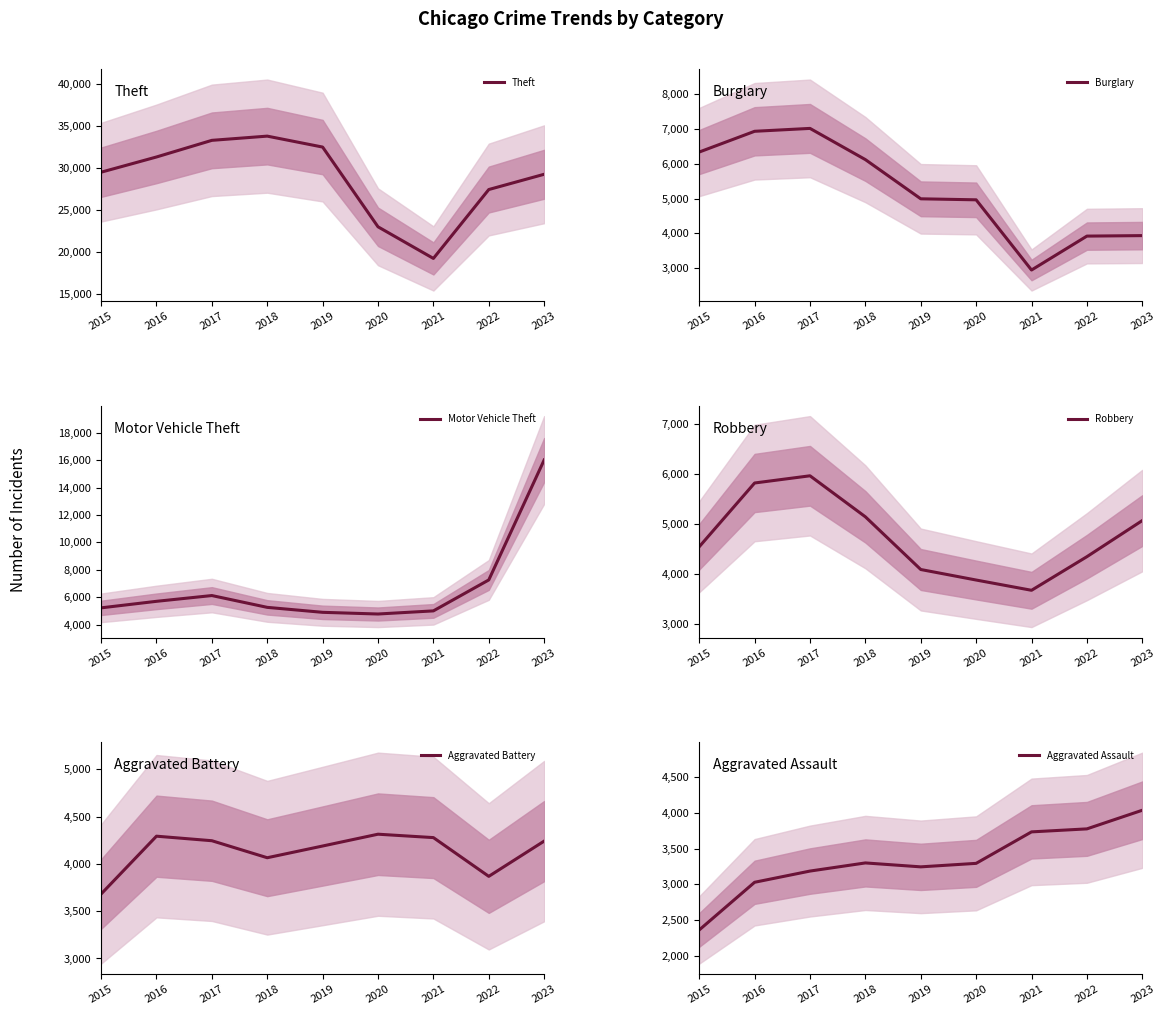

What is the difference between the maximum and second lowest values in the Theft series?

10838